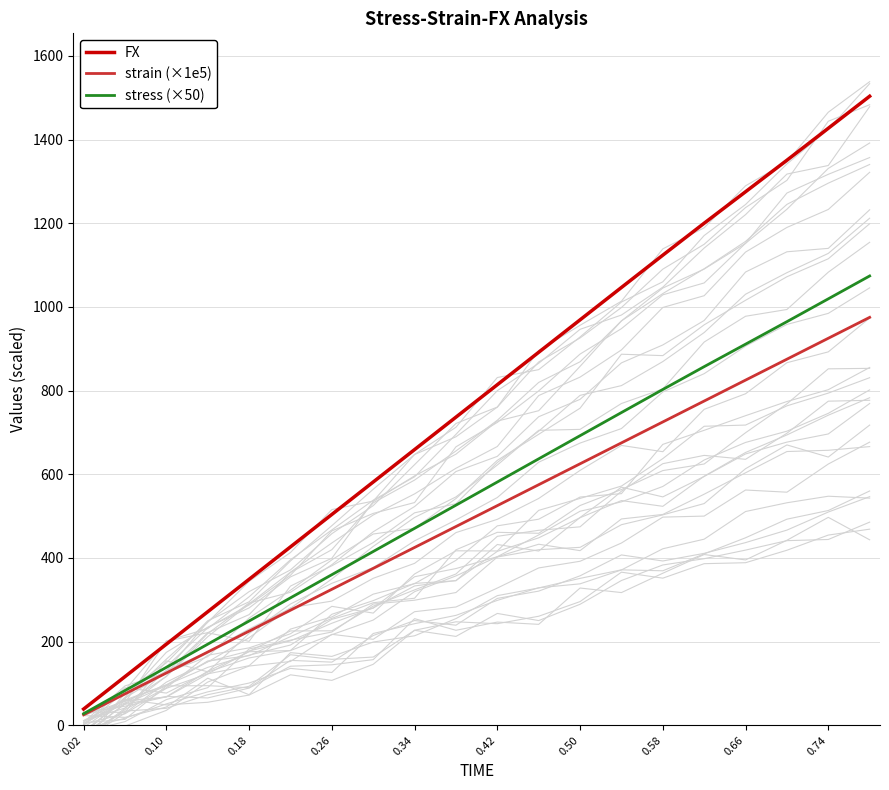

Does the chart display data point markers on the line(s)?

No